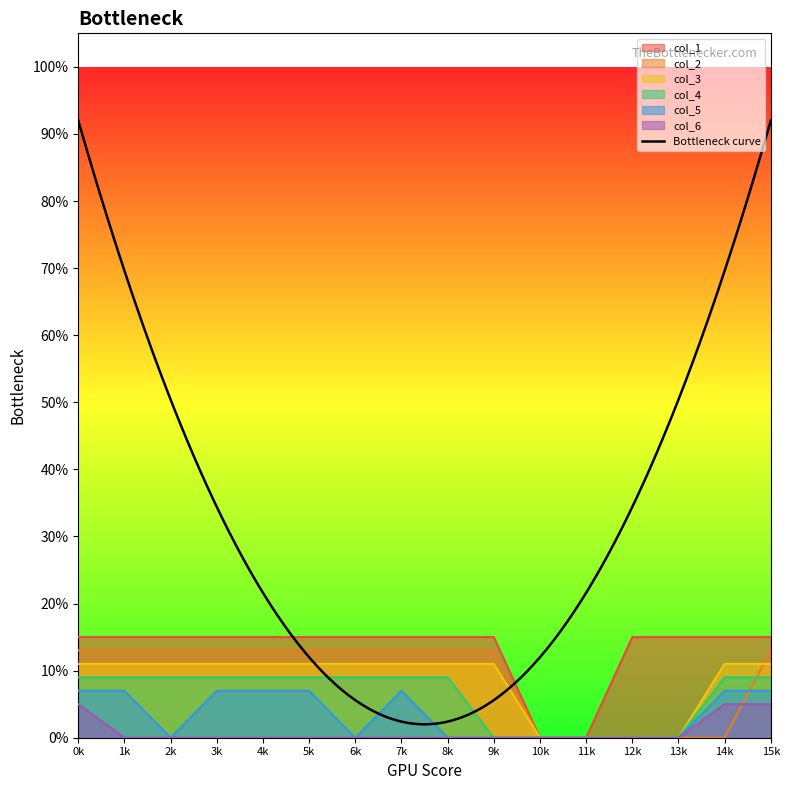

Reading right to left, what are all the values shown in this chart?

col_1: 0.1	0.1	0.1	0.1	0.0	0.0	0.1	0.1	0.1	0.1	0.1	0.1	0.1	0.1	0.1	0.1
col_2: 0.1	0.0	0.0	0.0	0.0	0.0	0.1	0.1	0.1	0.1	0.1	0.1	0.1	0.1	0.1	0.1
col_3: 0.1	0.1	0.0	0.0	0.0	0.0	0.1	0.1	0.1	0.1	0.1	0.1	0.1	0.1	0.1	0.1
col_4: 0.1	0.1	0.0	0.0	0.0	0.0	0.0	0.1	0.1	0.1	0.1	0.1	0.1	0.1	0.1	0.1
col_5: 0.1	0.1	0.0	0.0	0.0	0.0	0.0	0.0	0.1	0.0	0.1	0.1	0.1	0.0	0.1	0.1
col_6: 0.0	0.0	0.0	0.0	0.0	0.0	0.0	0.0	0.0	0.0	0.0	0.0	0.0	0.0	0.0	0.0